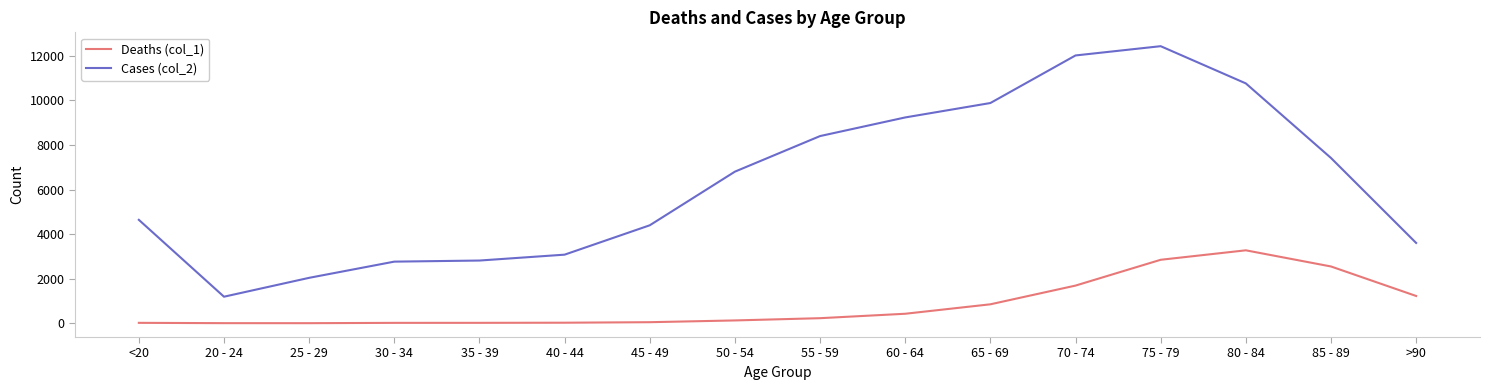

What is the average value of the Deaths (col_1) series?

834